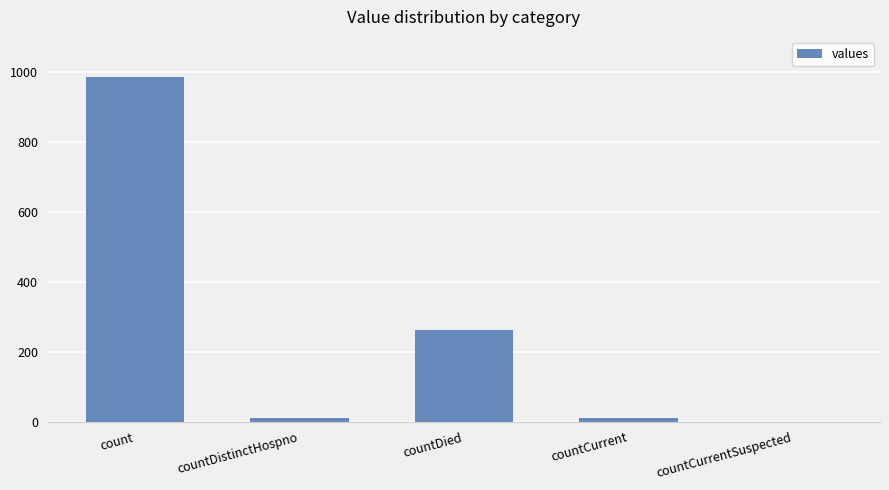

At which label is the value closest to 492?

countDied